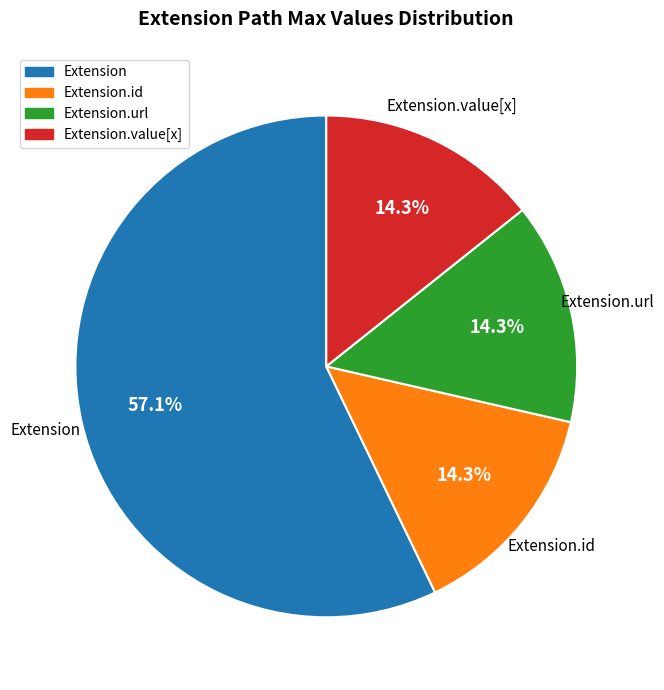

To the nearest percent, what is the average slice percentage?

25%